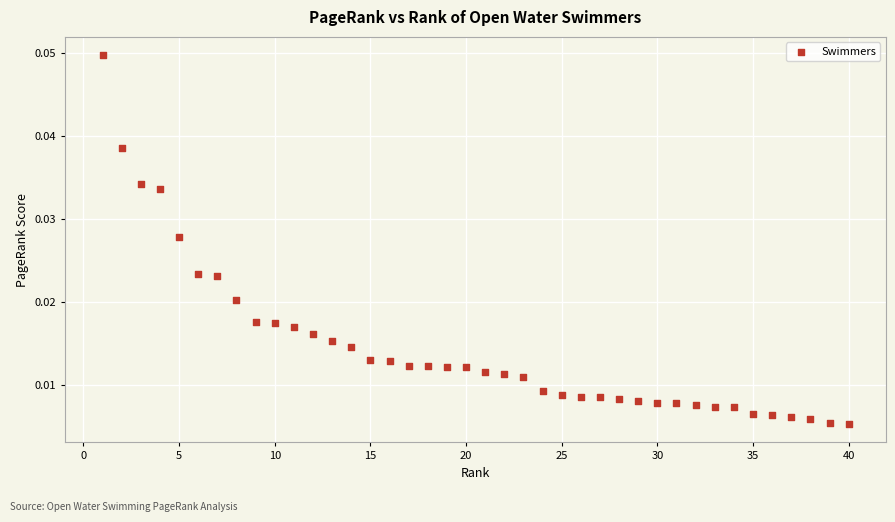

What is the range of X values (max minus min)?

39.0